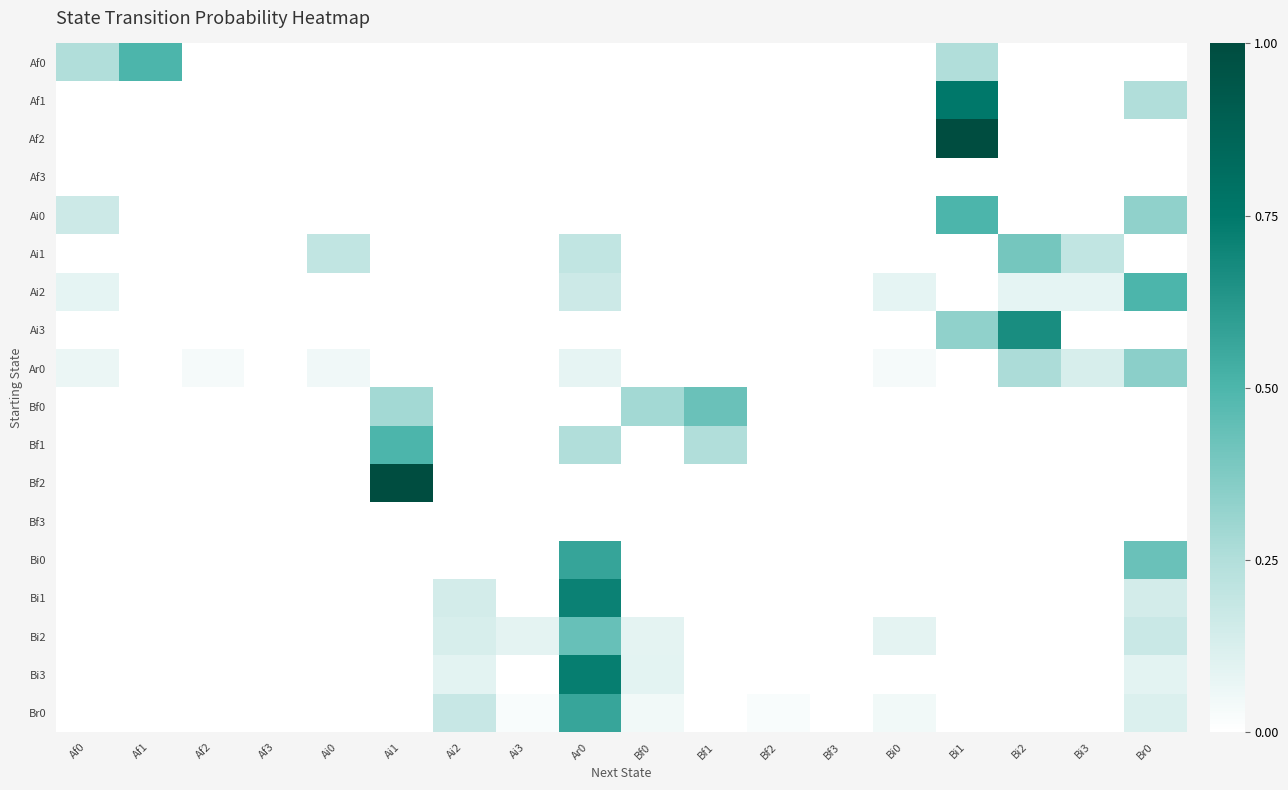

What is the maximum value shown in the chart?

1.0